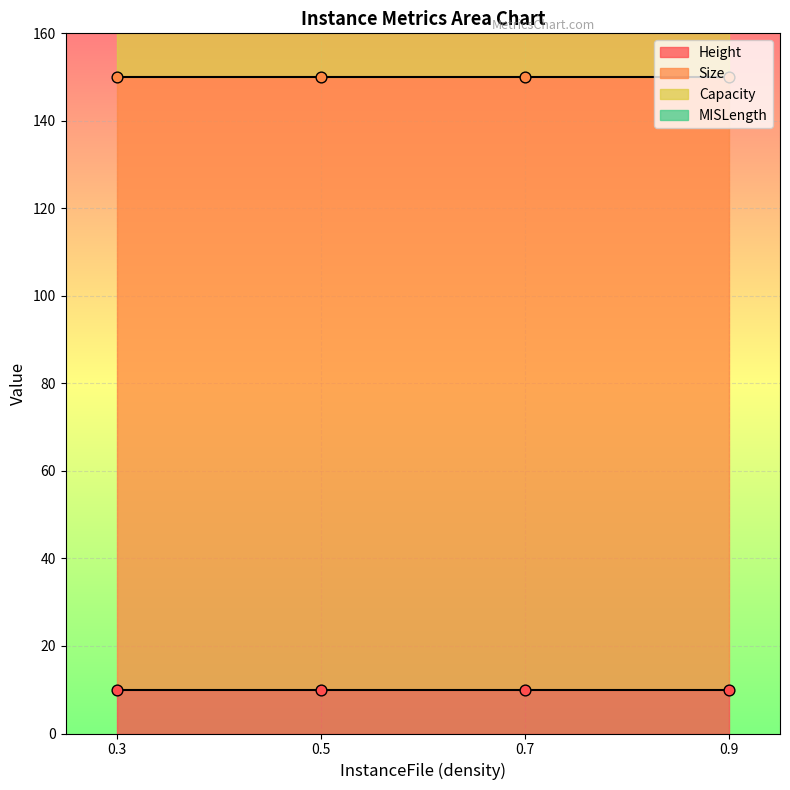

At how many categories does at least one series exceed 73?

4